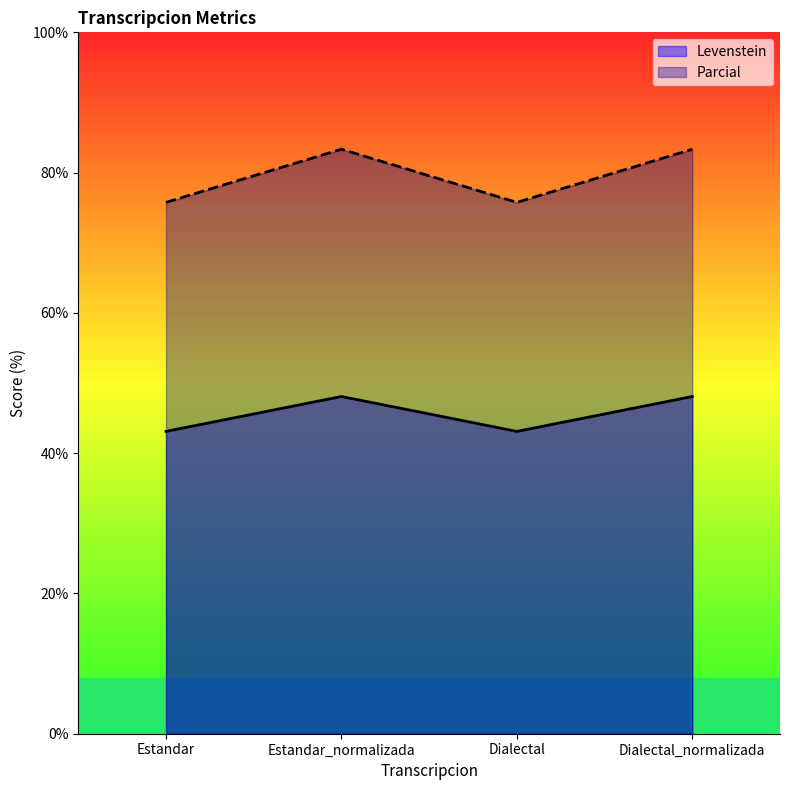

What is the smallest value displayed?

43.1